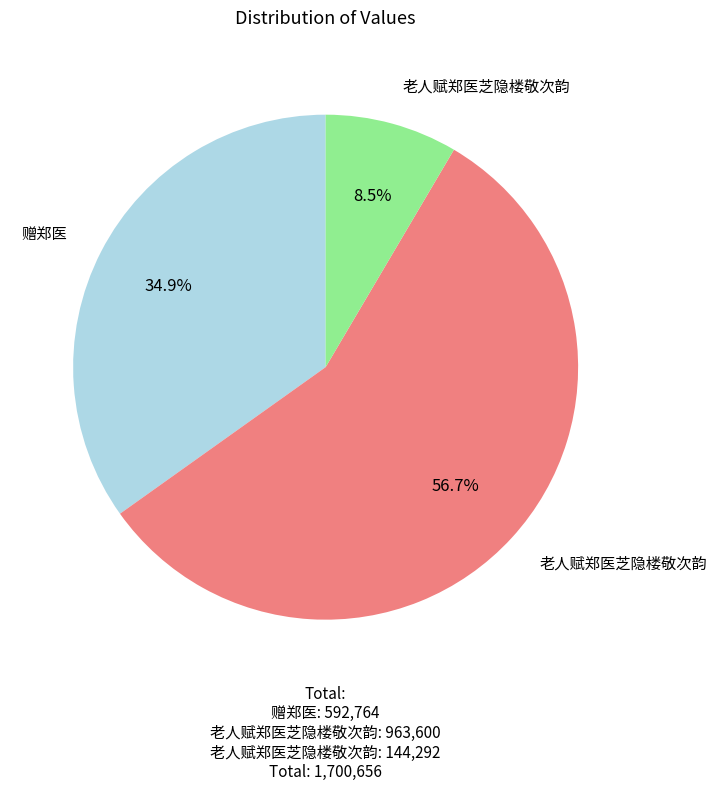

To the nearest percent, what is the average slice percentage?

33%